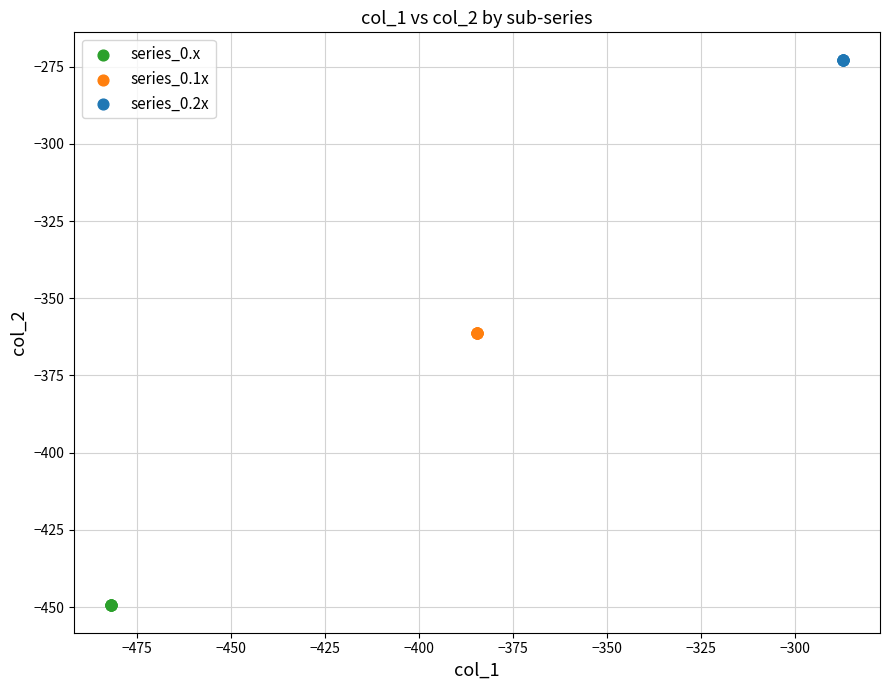

Which series contains the lowest Y value?

series_0.x